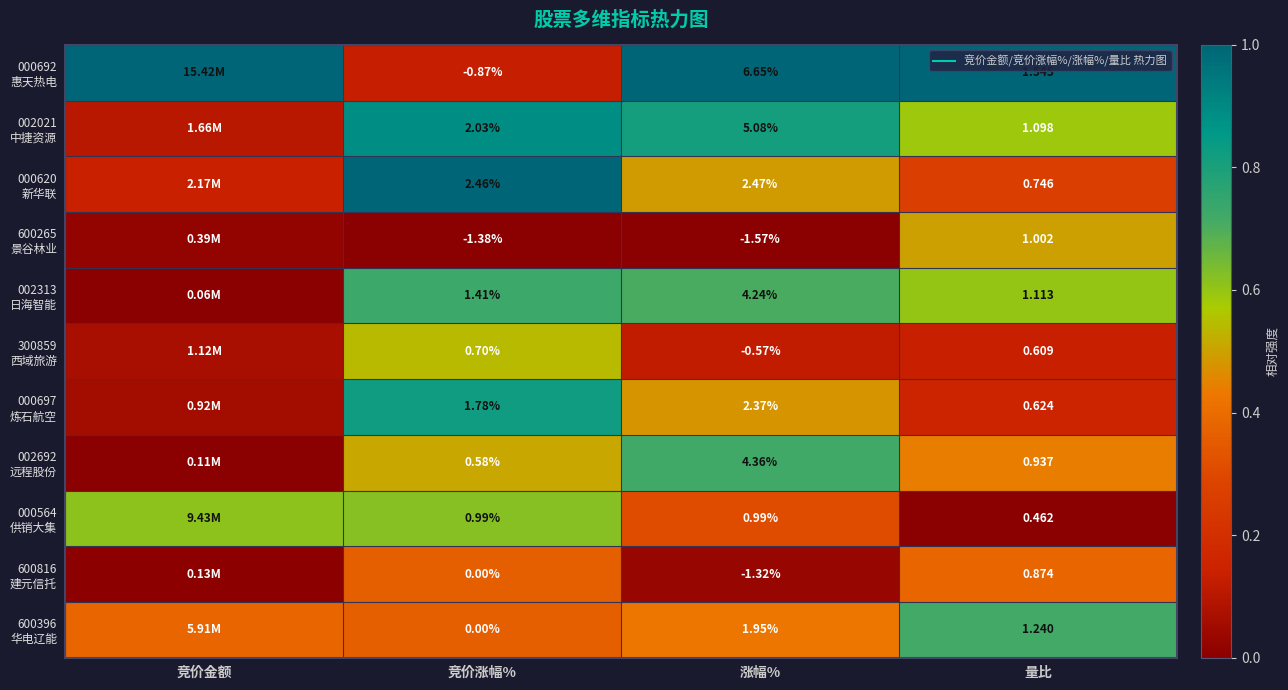

Between 竞价金额 and 涨幅%, which is larger?

竞价金额